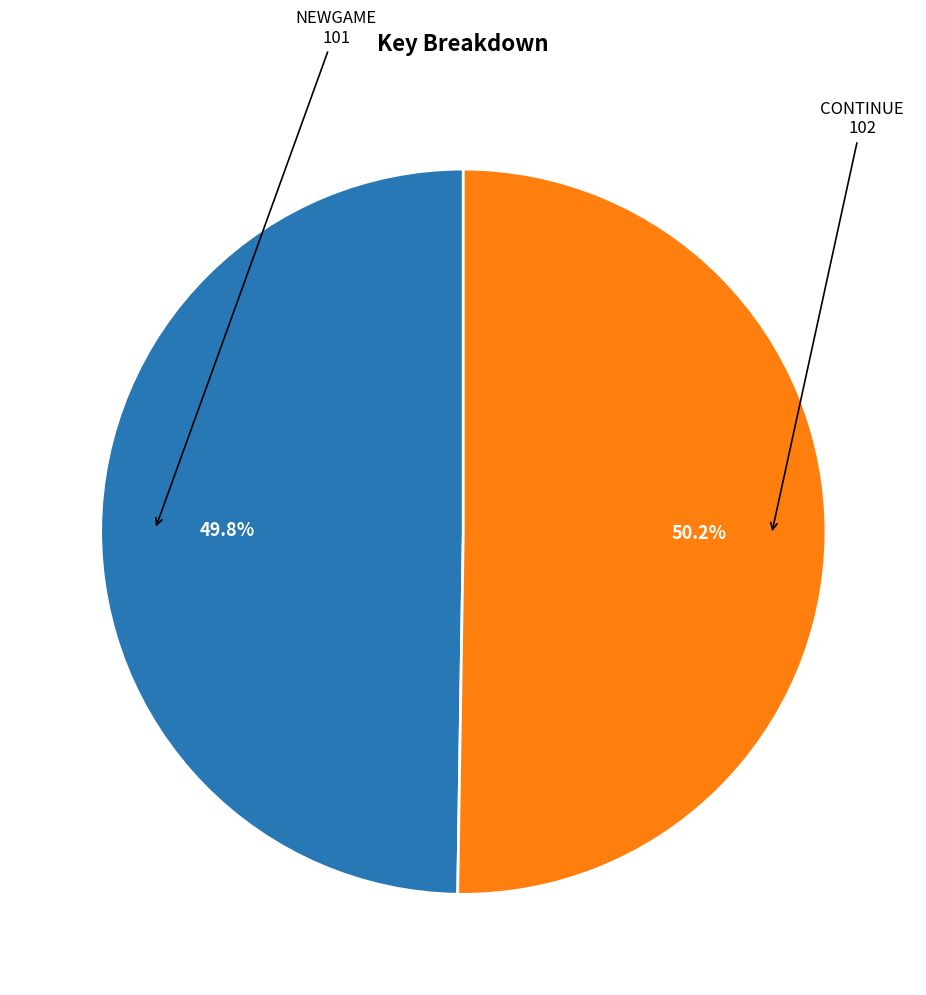

To the nearest percent, what is the combined percentage of CONTINUE and NEWGAME?

100%